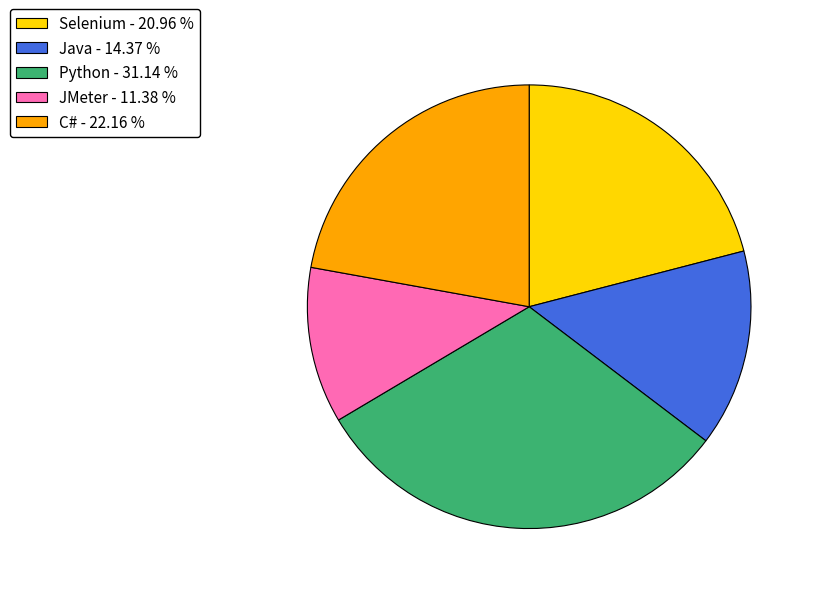

Combined, do Java - 14.37 % and Selenium - 20.96 % account for over 50%?

No